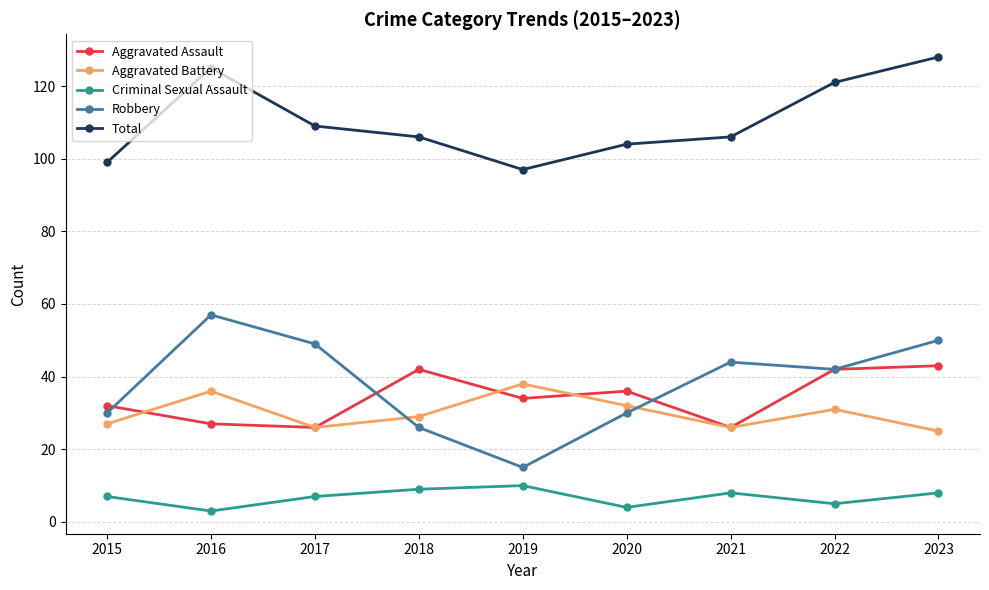

Where is Aggravated Assault nearest to the value 34?

2019